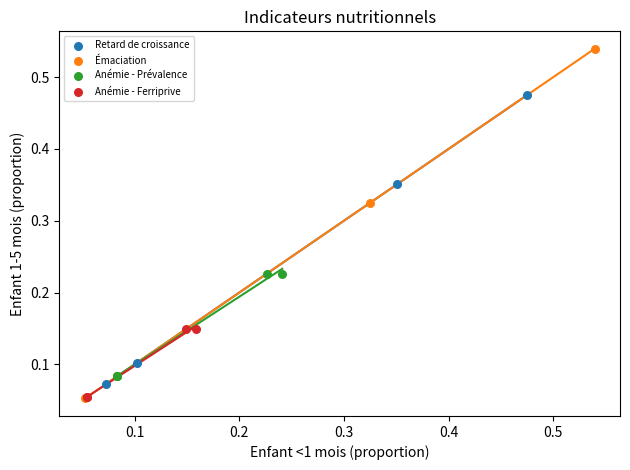

Which series contains the highest Y value?

Émaciation